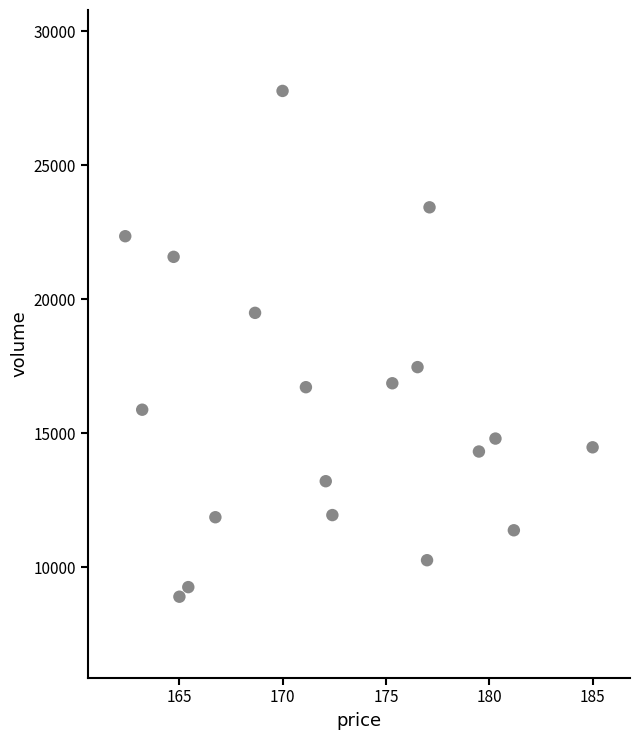

What is the range of Y values (max minus min)?

18873